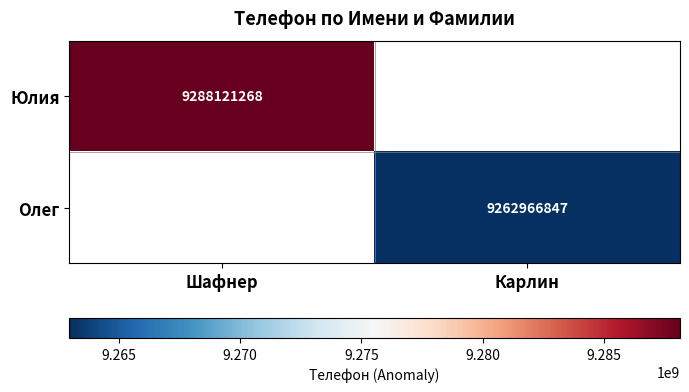

The value of Олег at Карлин is 14895277677. True or false?

False